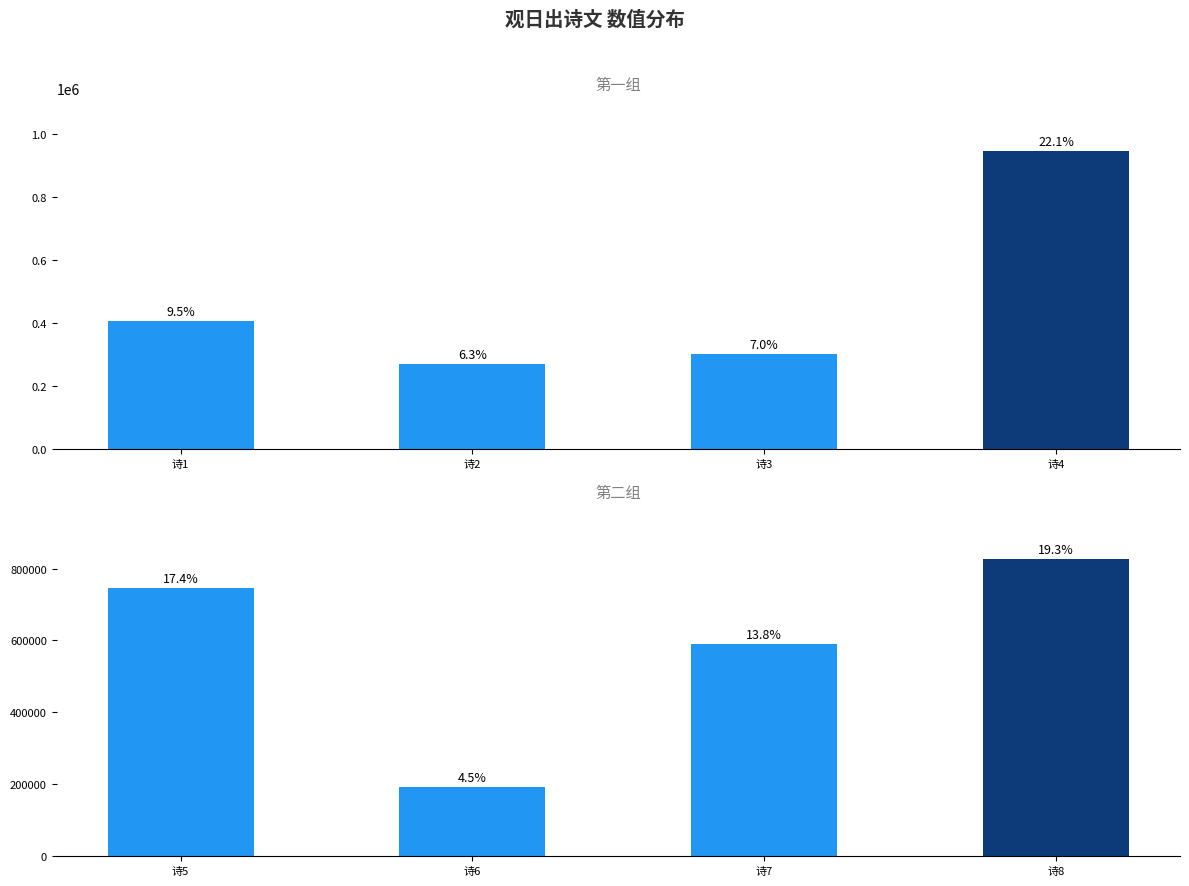

What is the value of the Group 1 (rows 1-4) bar at the 4th from the left?

946407